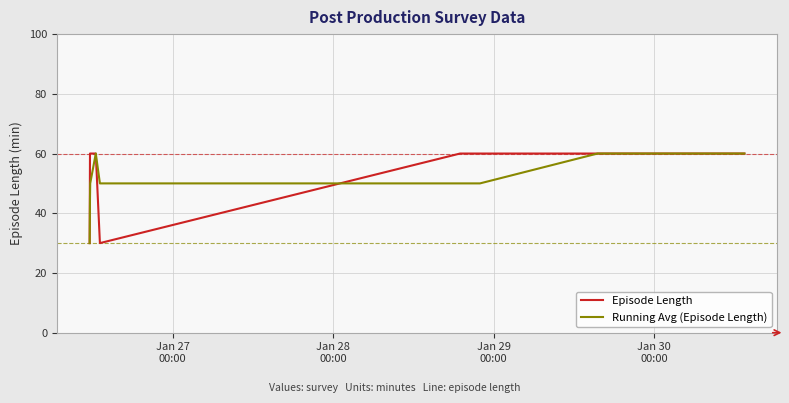

How many lines are shown in the chart?

2